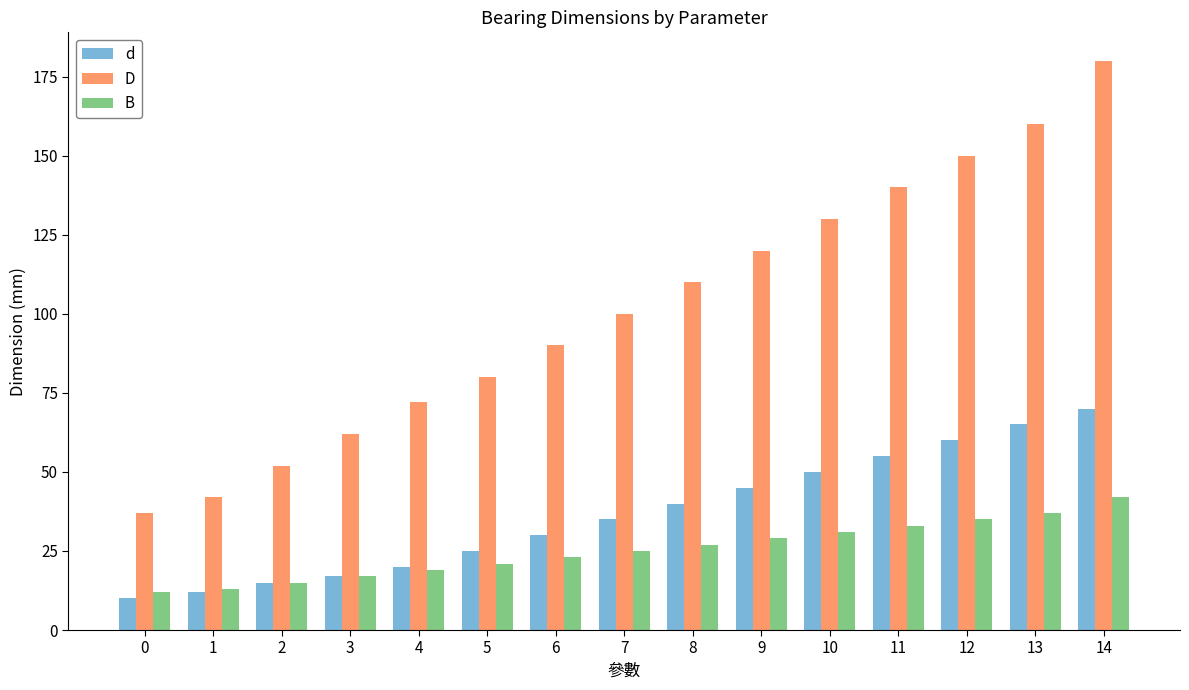

What is the value of the B bar at the 10th from the left?

29